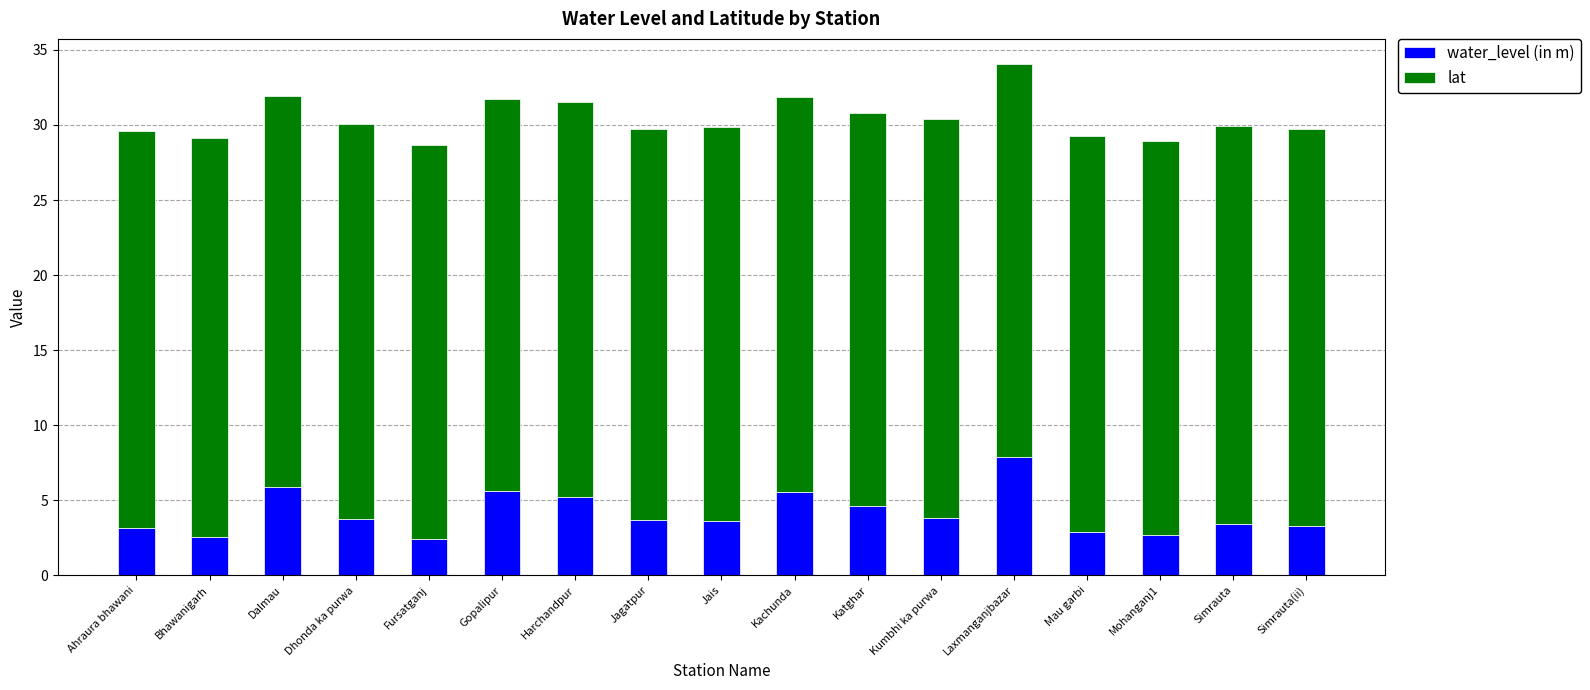

What is the approximate value of water_level (in m) at Simrauta?

3.5